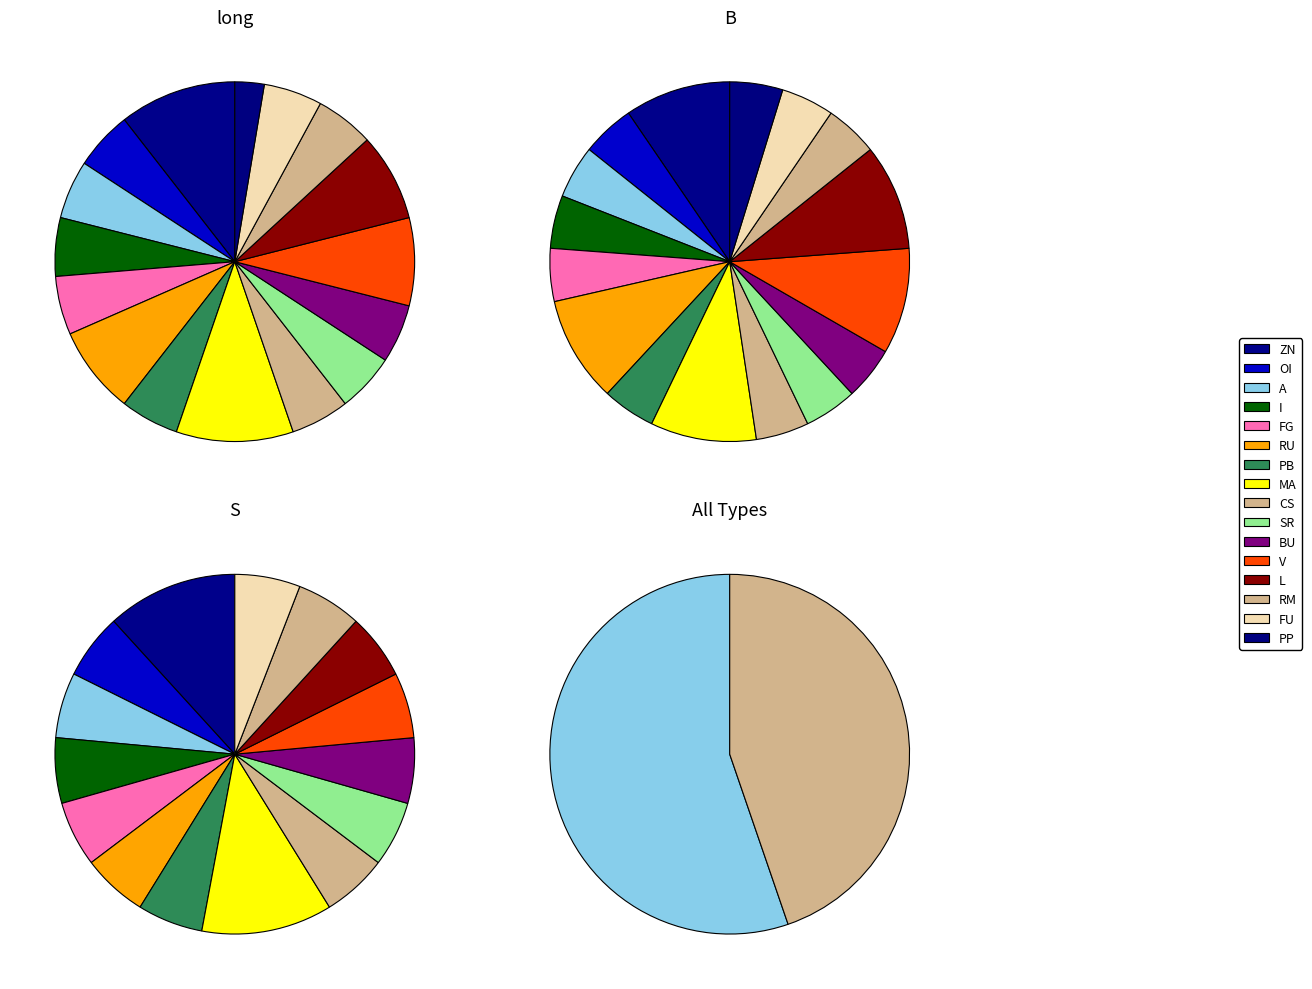

To the nearest percent, what percentage of the pie is A?

5%